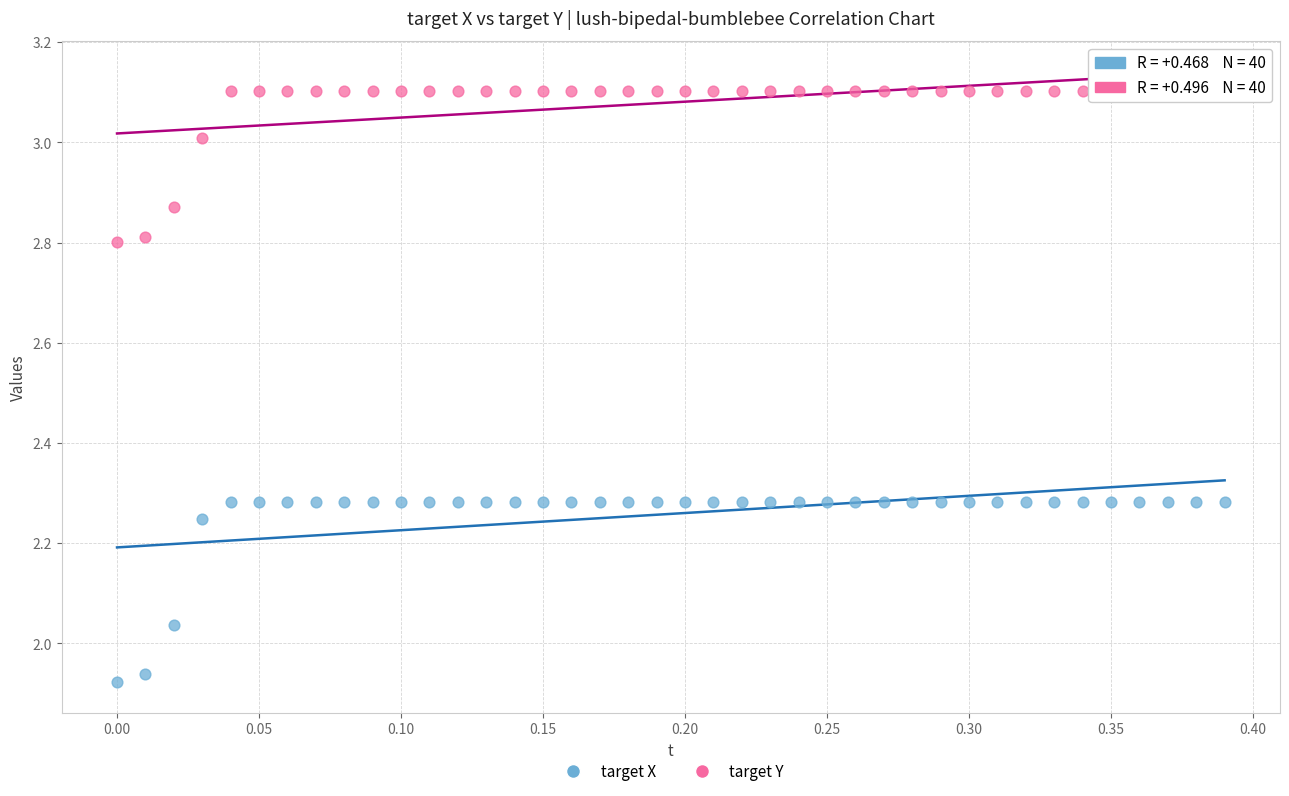

Across all data points, what is the range of Y values (max minus min)?

1.2